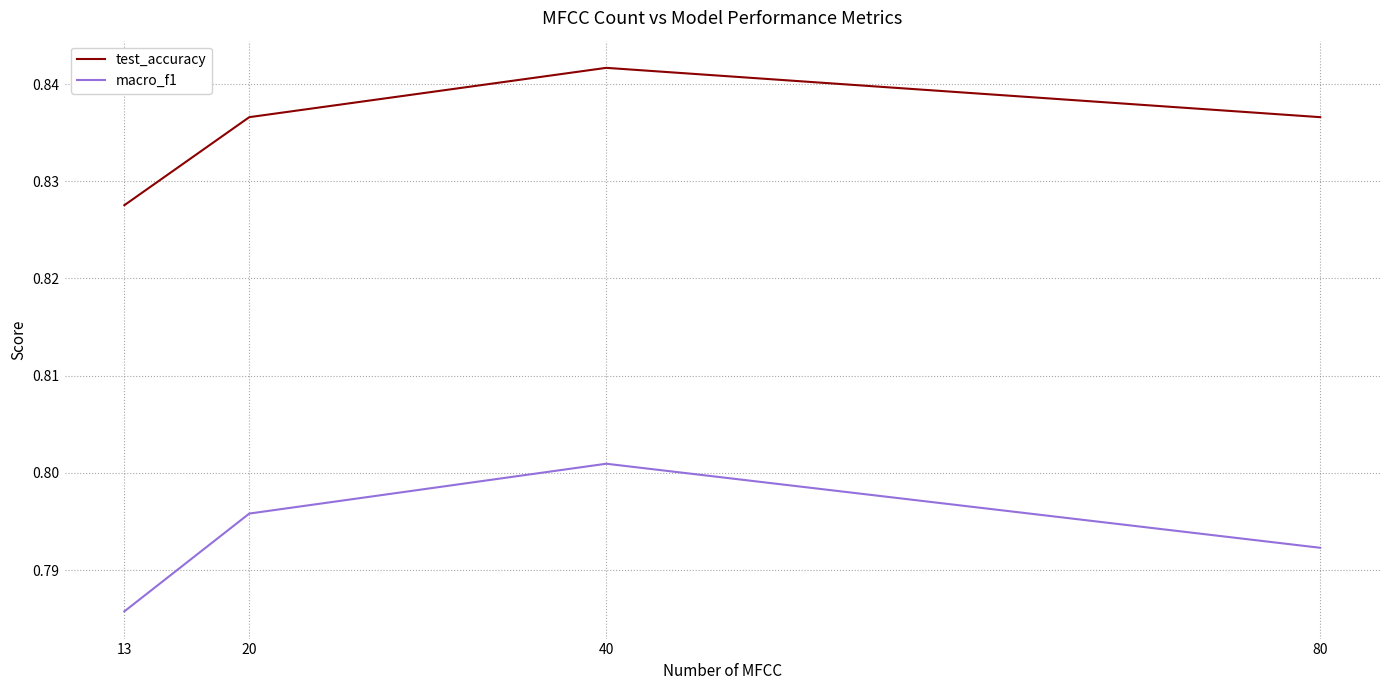

Rank the series by their average value, from lowest to highest.

macro_f1, test_accuracy